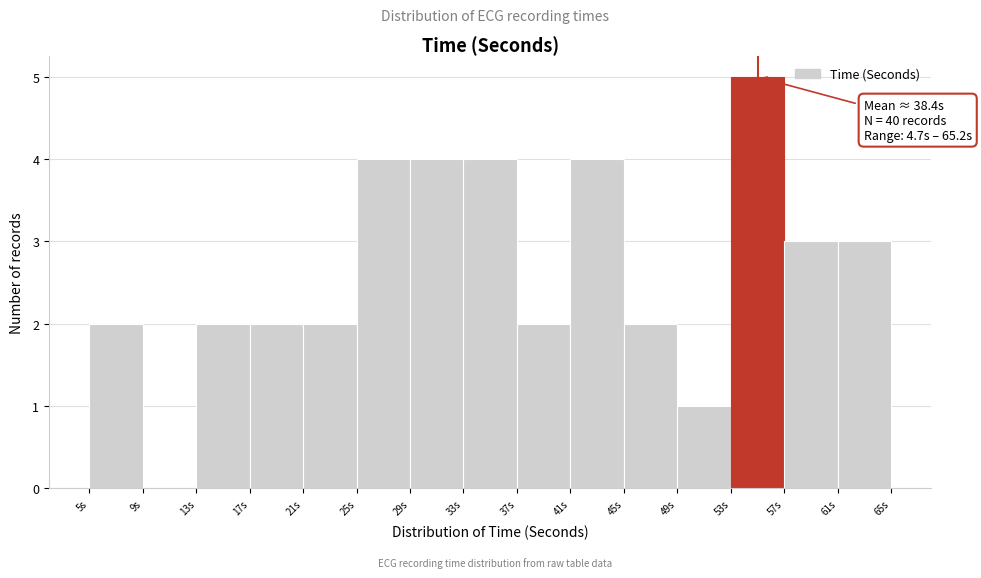

Which range on the x-axis has the tallest bar?

53.0 to 57.0